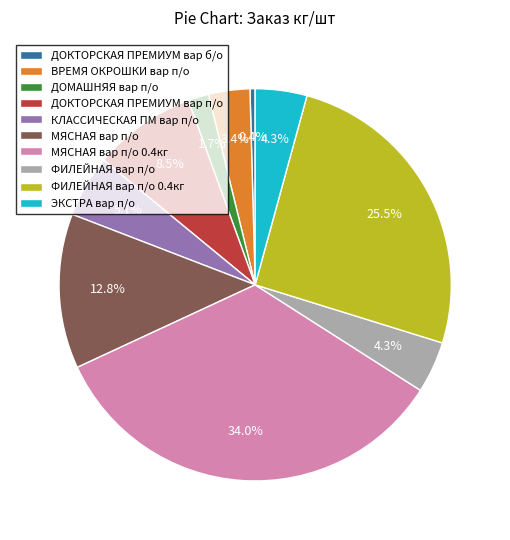

To the nearest percent, what percentage of the pie is КЛАССИЧЕСКАЯ ПМ вар п/о?

5%